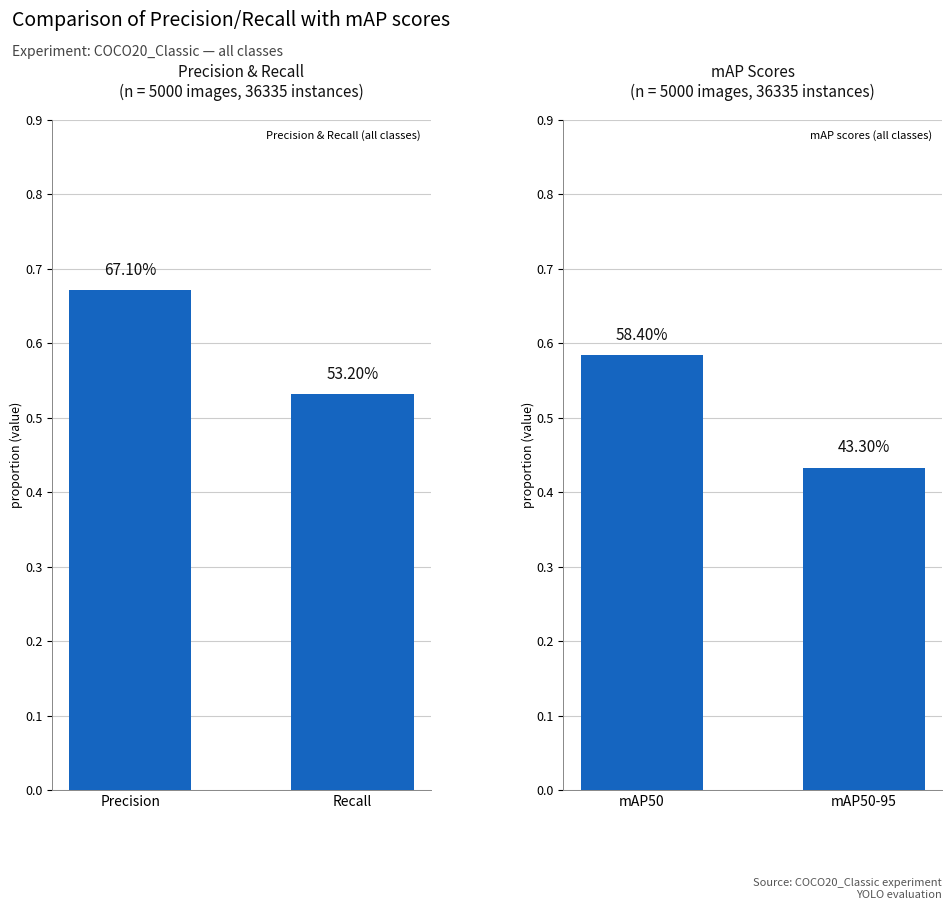

Does the chart contain any negative values?

No